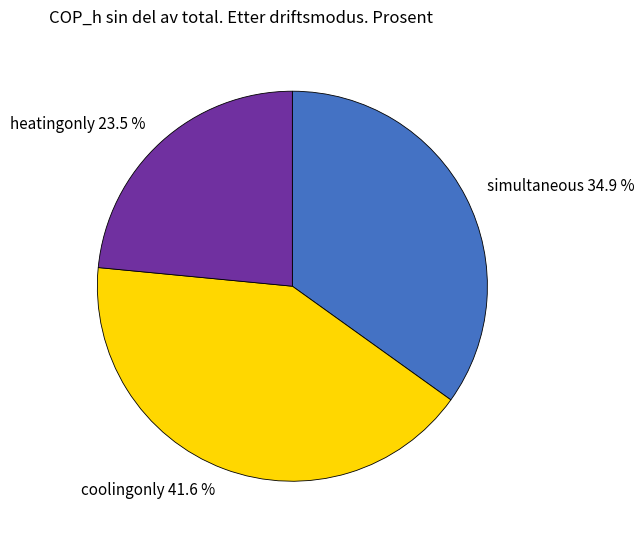

Is it true that heatingonly is 10% of the pie?

False